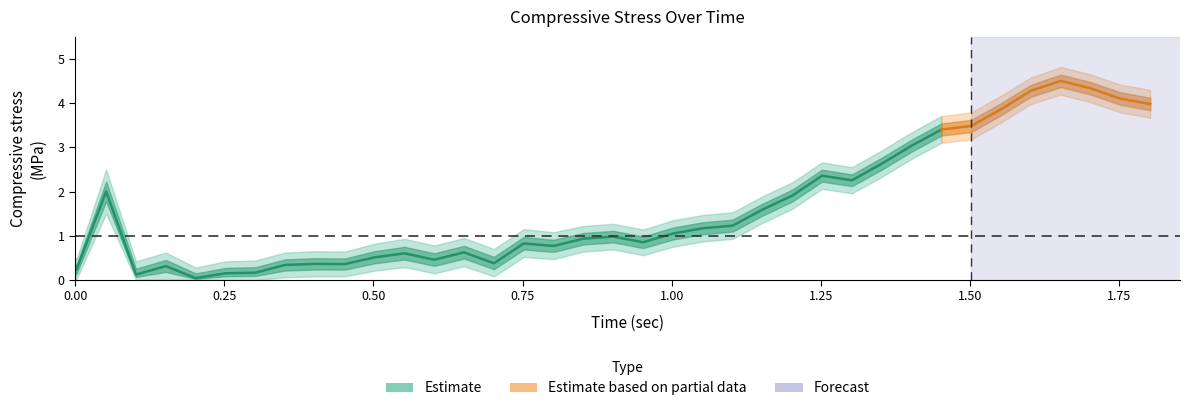

The value of Compressive stress upper at 32 is 1.4. True or false?

False